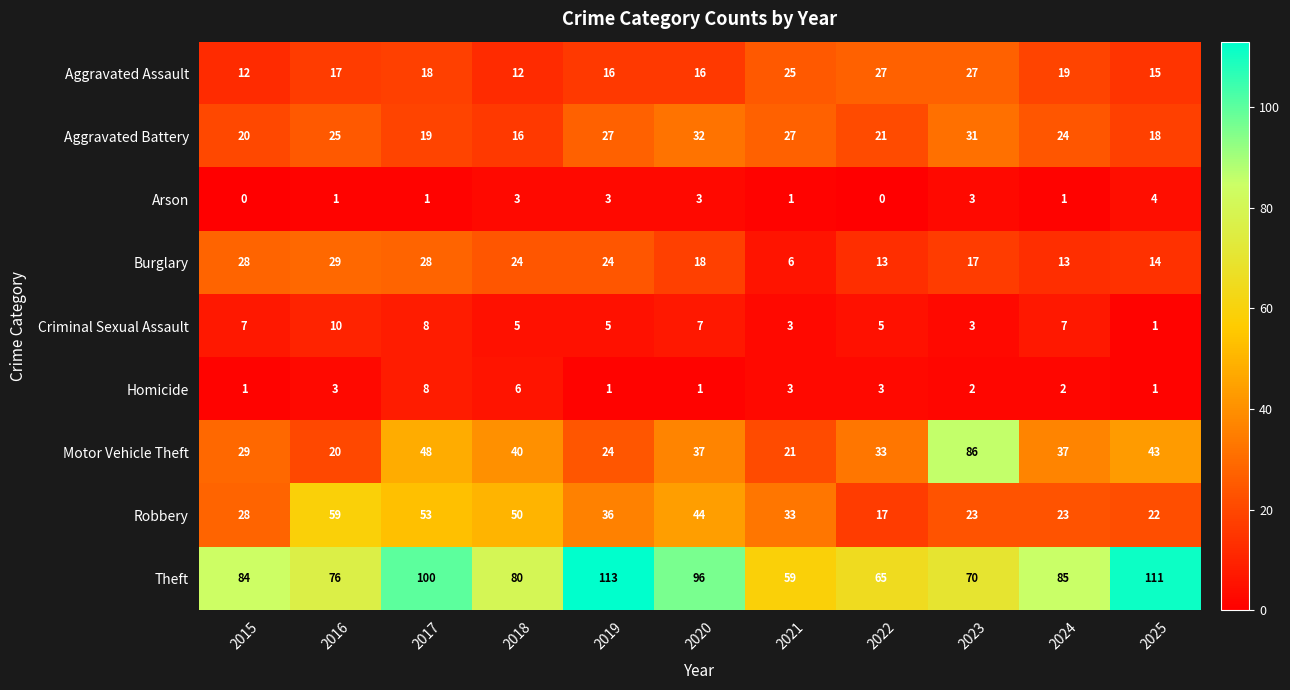

Between 2018 and 2021, which series saw the biggest shift?

Theft